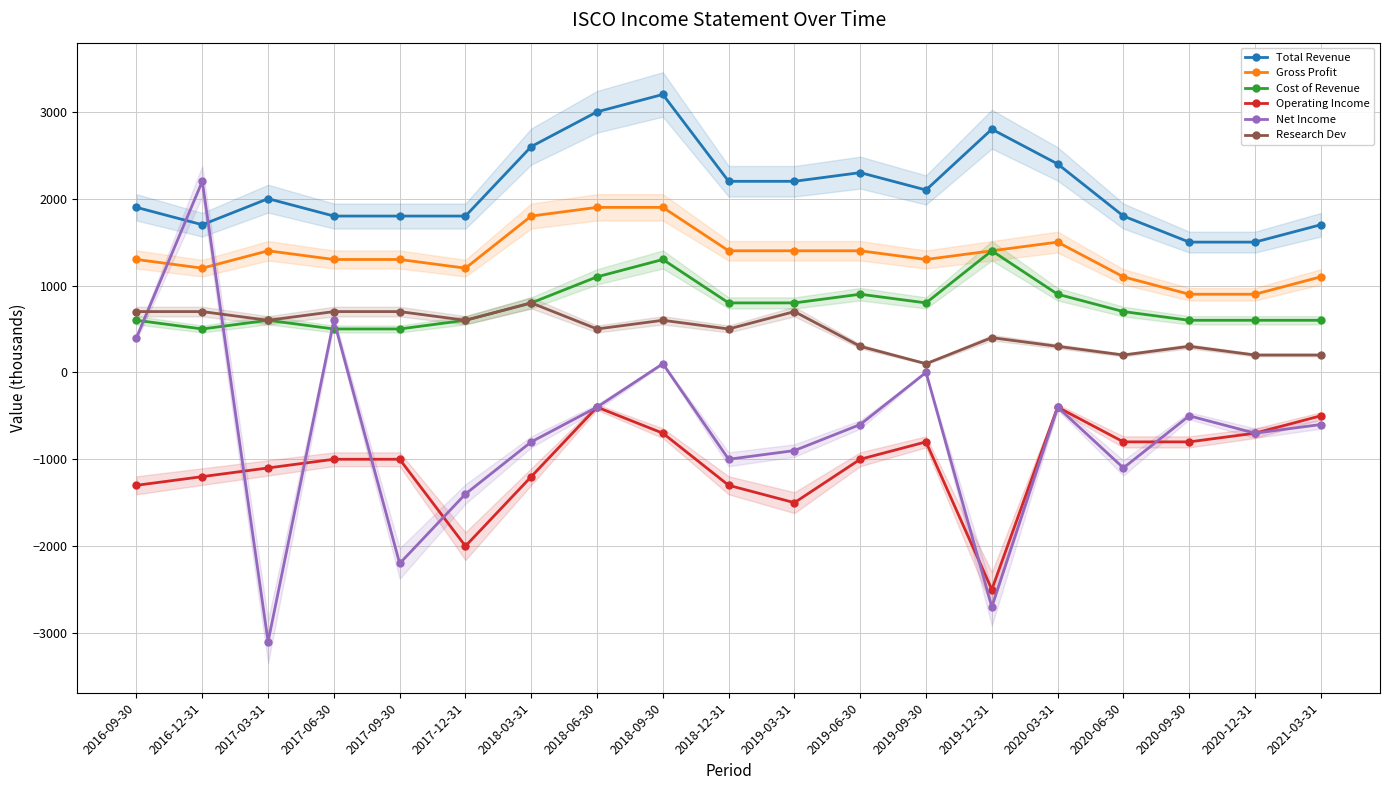

At how many categories does at least one series exceed 1562?

17